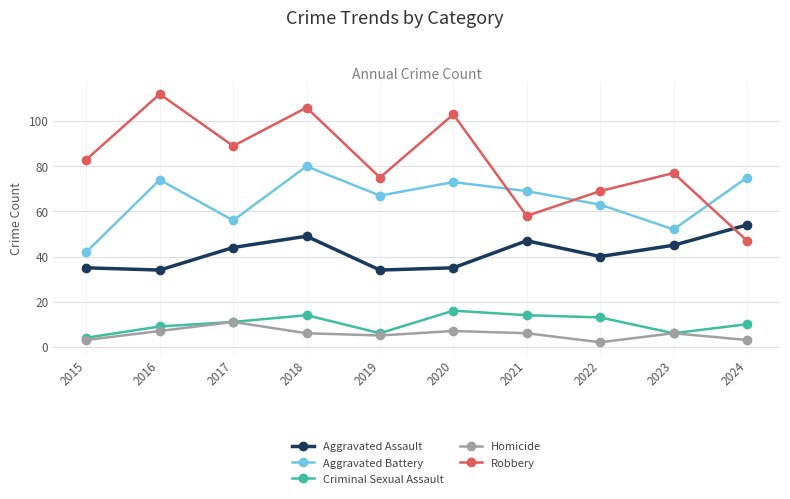

How many distinct data groups are displayed?

5